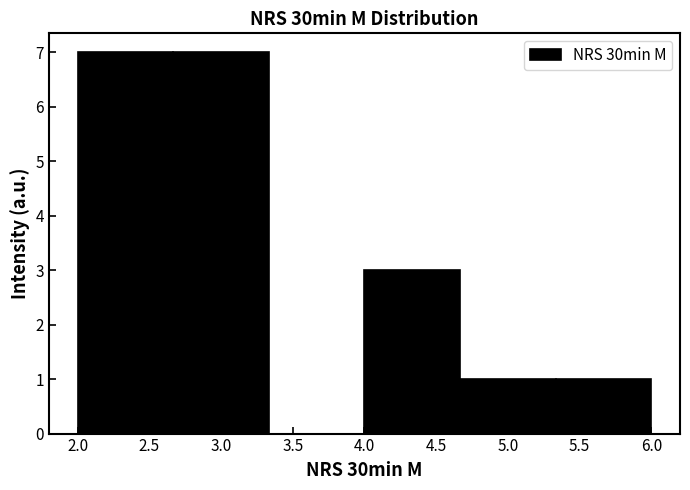

Reading left to right, transcribe this chart: for each bar, give the range it covers on the x-axis and its height. Neither the bar edges nor the heights are printed on the chart, so give them approximately, as read against the axes.

2.00 to 2.65: 7
2.65 to 3.35: 7
3.35 to 4.00: 0
4.00 to 4.65: 3
4.65 to 5.35: 1
5.35 to 6.00: 1